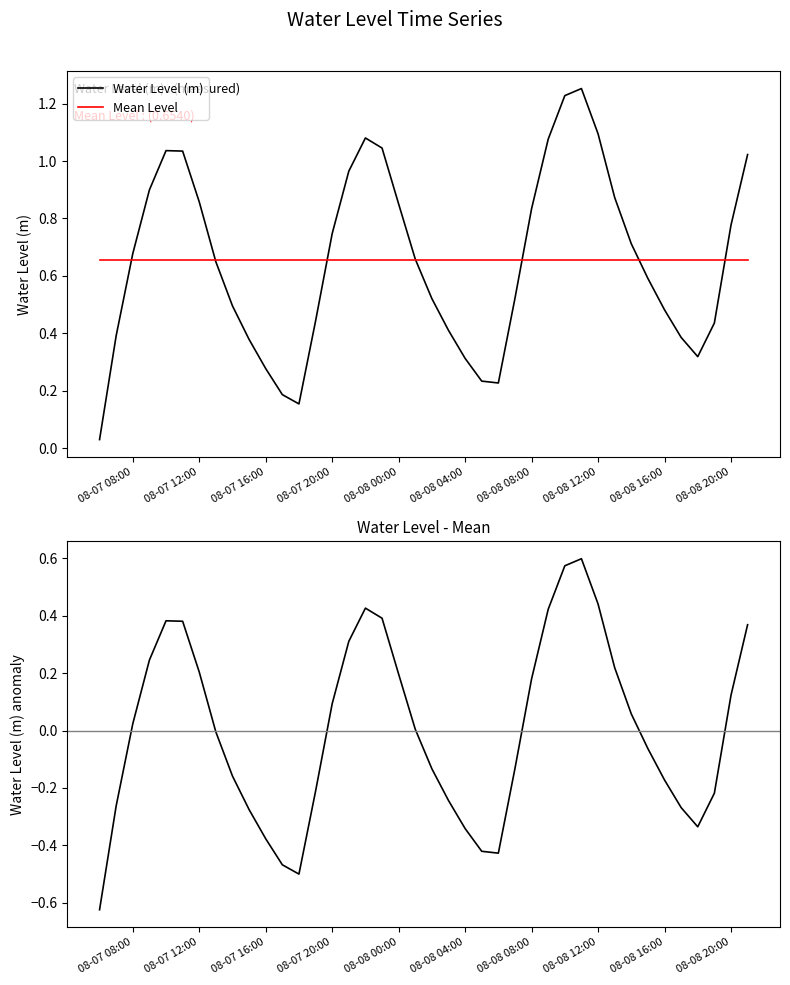

Does the chart have visible grid lines?

No